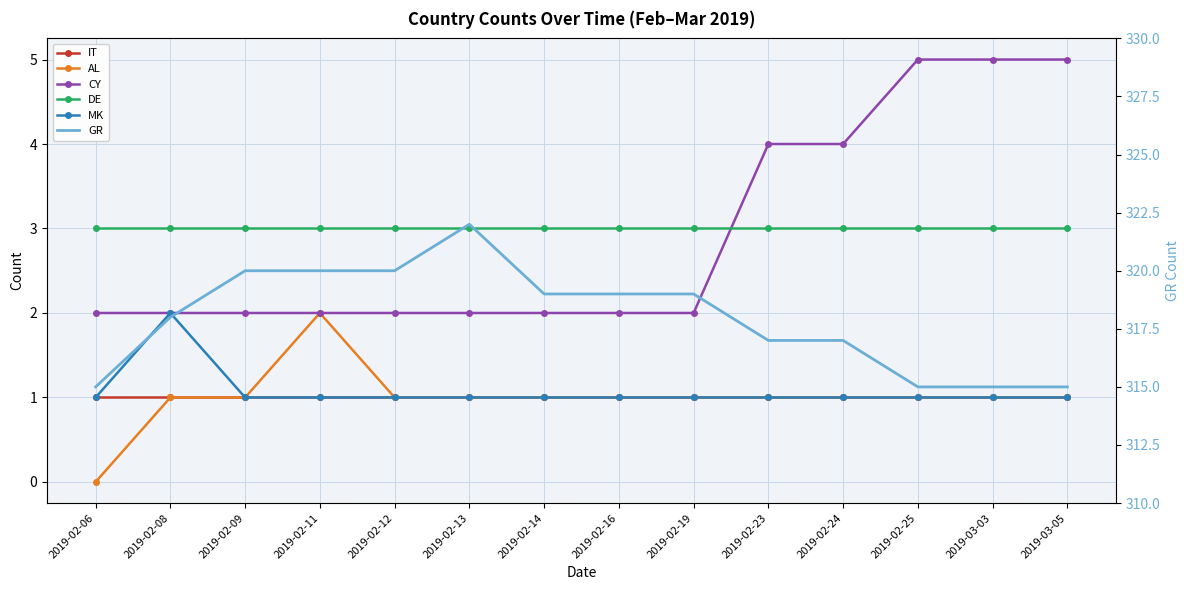

Reading left to right, what are all the values shown in this chart?

IT: 1	1	1	1	1	1	1	1	1	1	1	1	1	1
AL: 0	1	1	2	1	1	1	1	1	1	1	1	1	1
CY: 2	2	2	2	2	2	2	2	2	4	4	5	5	5
DE: 3	3	3	3	3	3	3	3	3	3	3	3	3	3
MK: 1	2	1	1	1	1	1	1	1	1	1	1	1	1
GR: 315	318	320	320	320	322	319	319	319	317	317	315	315	315